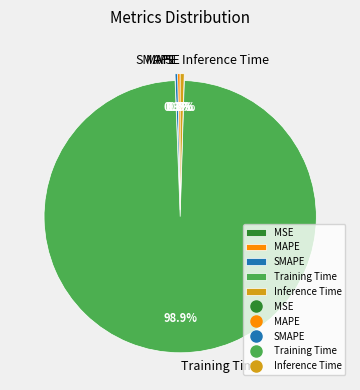

Which category accounts for the majority?

Training Time